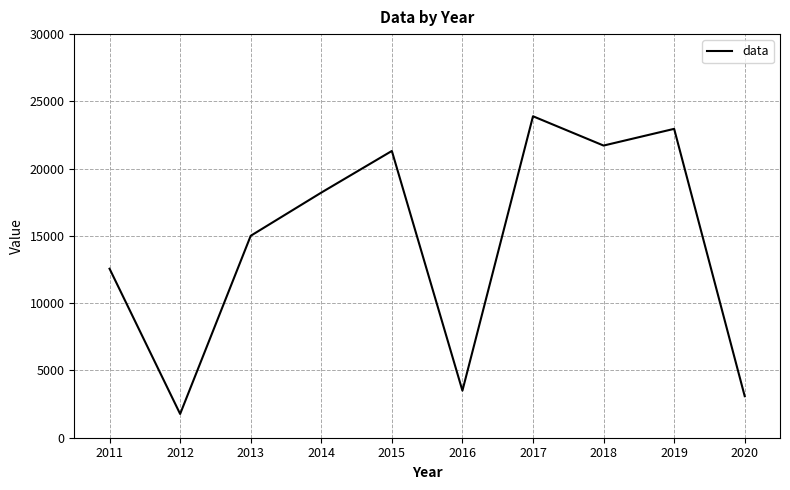

Approximately how many times larger is the value at 2013 compared to 2014?

0.8